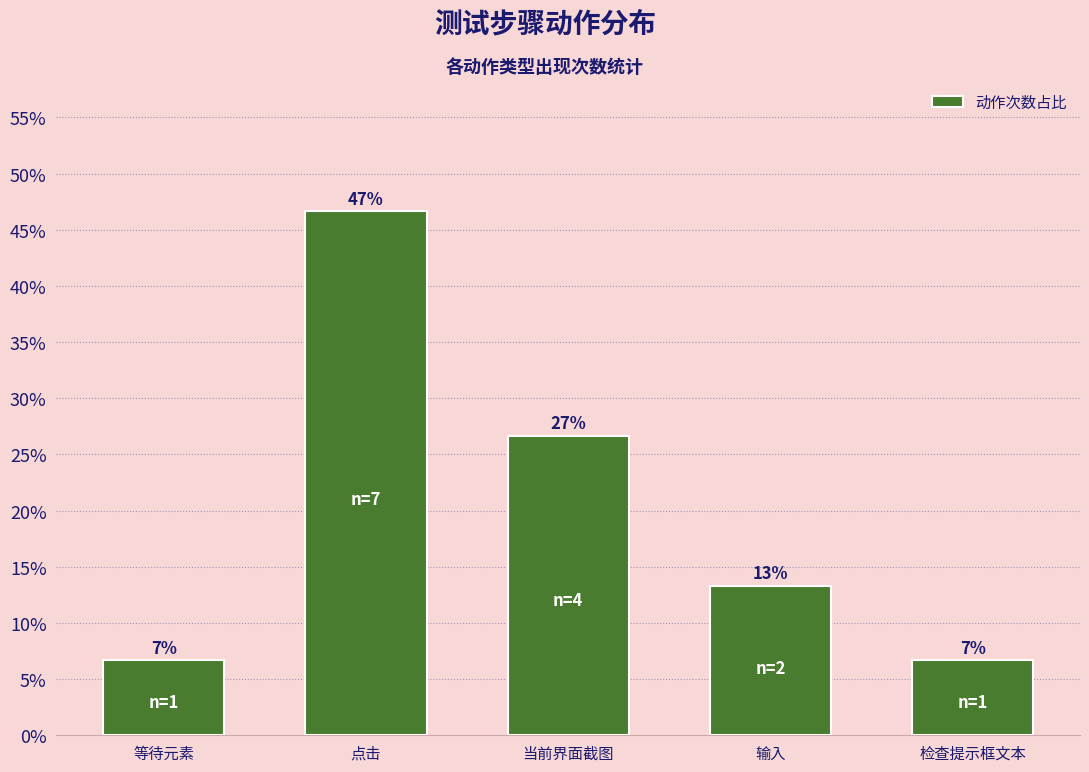

Reading left to right, transcribe all the data shown in this chart.

等待元素=6.7	点击=46.7	当前界面截图=26.7	输入=13.3	检查提示框文本=6.7